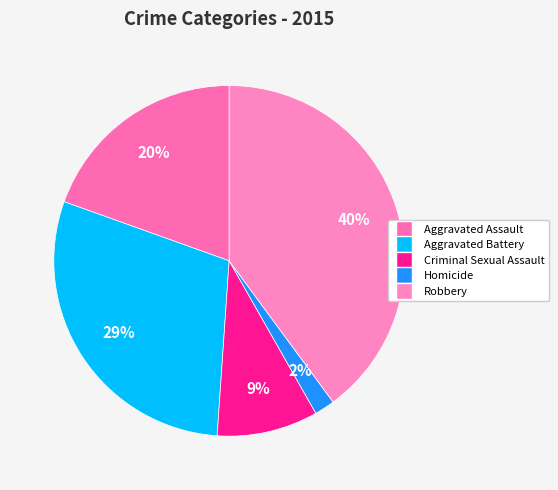

Combined, what portion of the pie is Aggravated Battery and Homicide?

31.3%